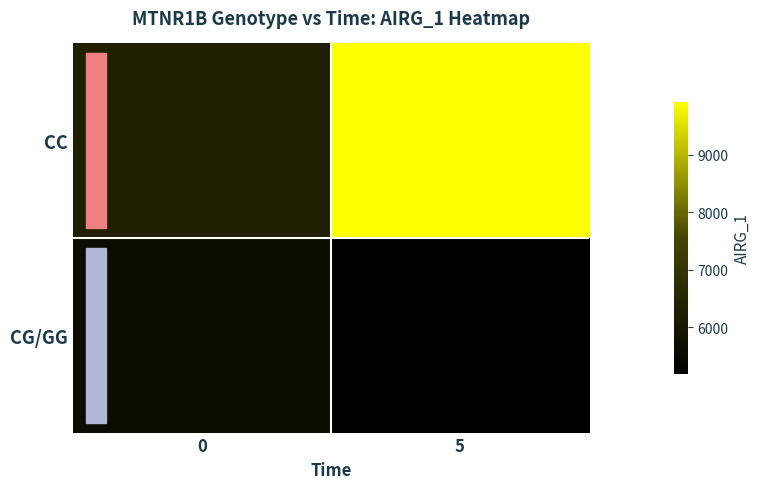

How many data points does each series have?

2